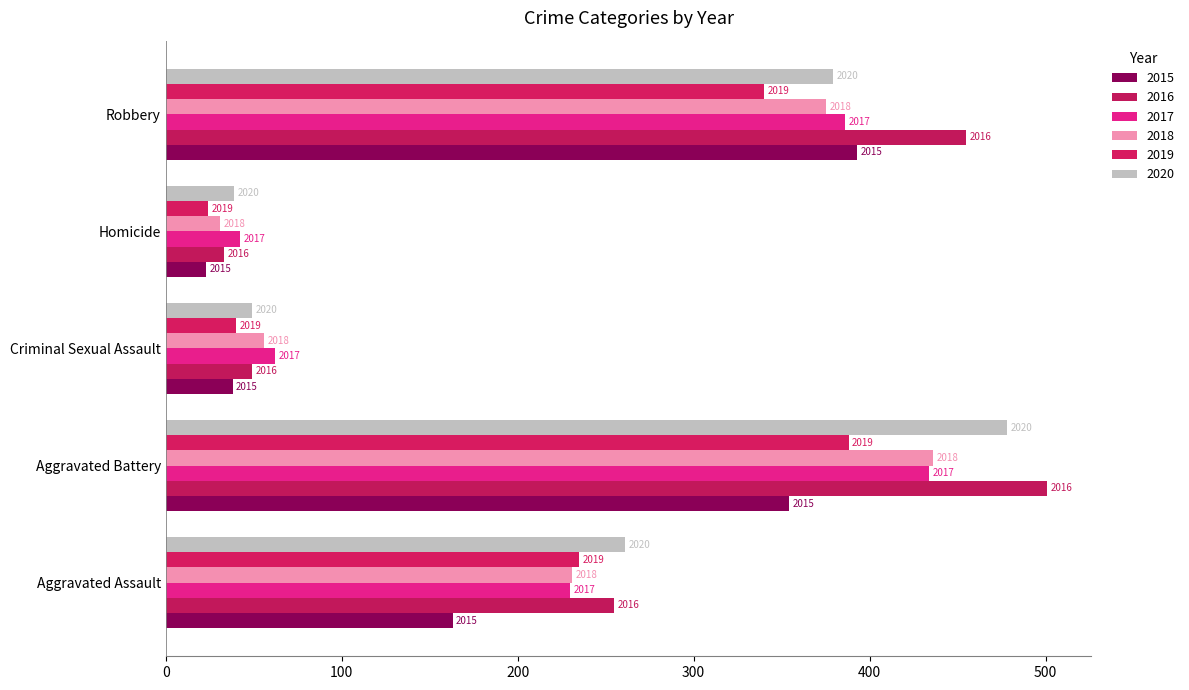

Between Aggravated Battery and Robbery, which series saw the biggest shift?

2020